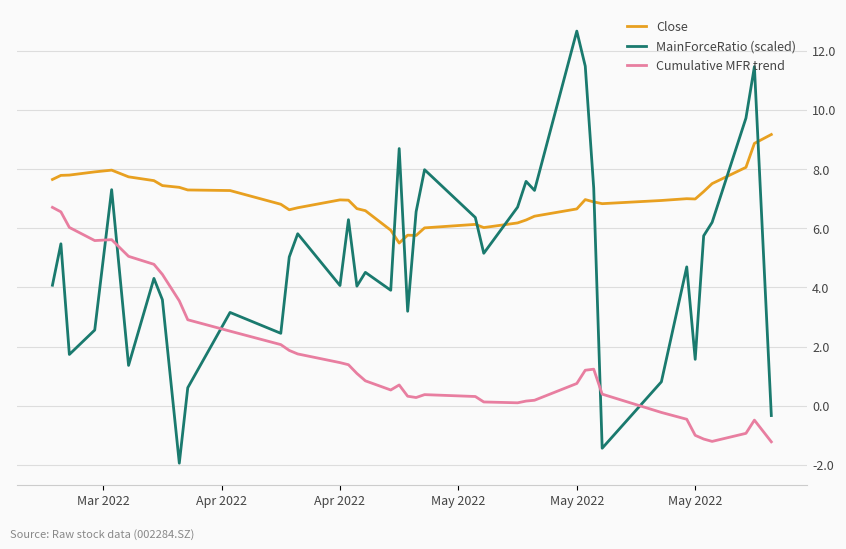

True or false: MainForceRatio (scaled) has more than 1 interior local peaks.

True